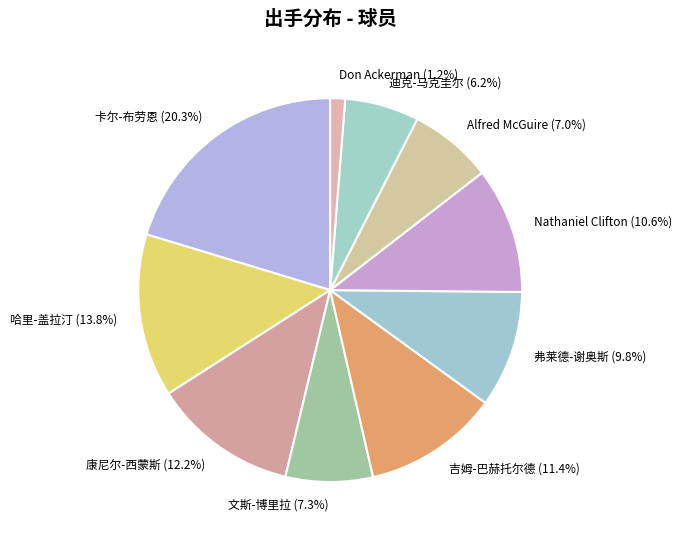

To the nearest percent, what percentage of the pie is 弗莱德-谢奥斯?

10%